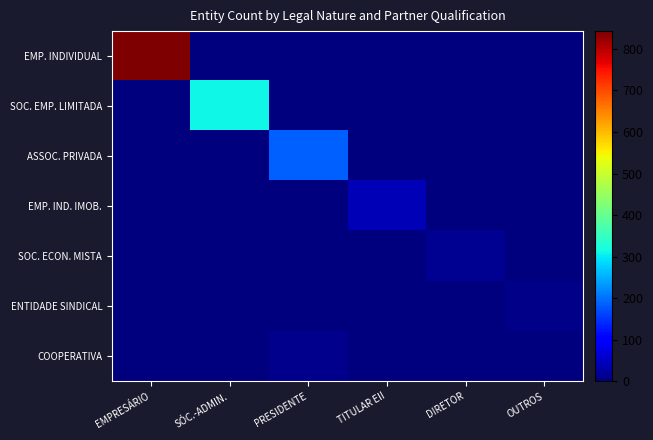

At how many categories does at least one series exceed 449?

1